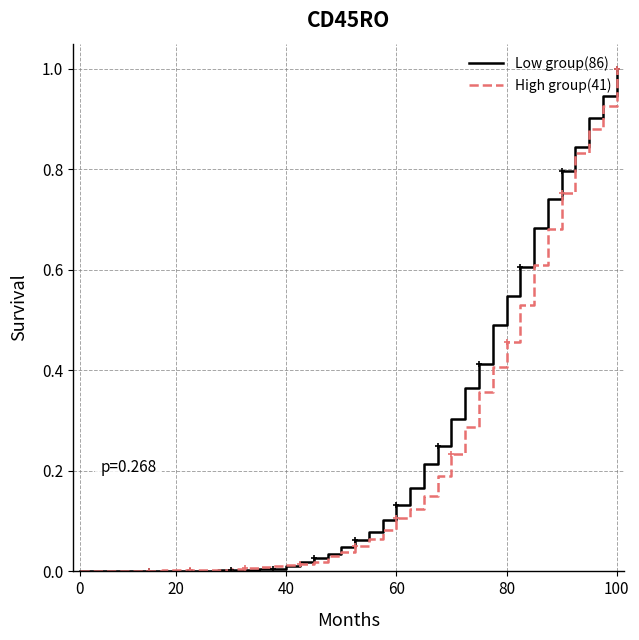

Does the chart display data point markers on the line(s)?

No